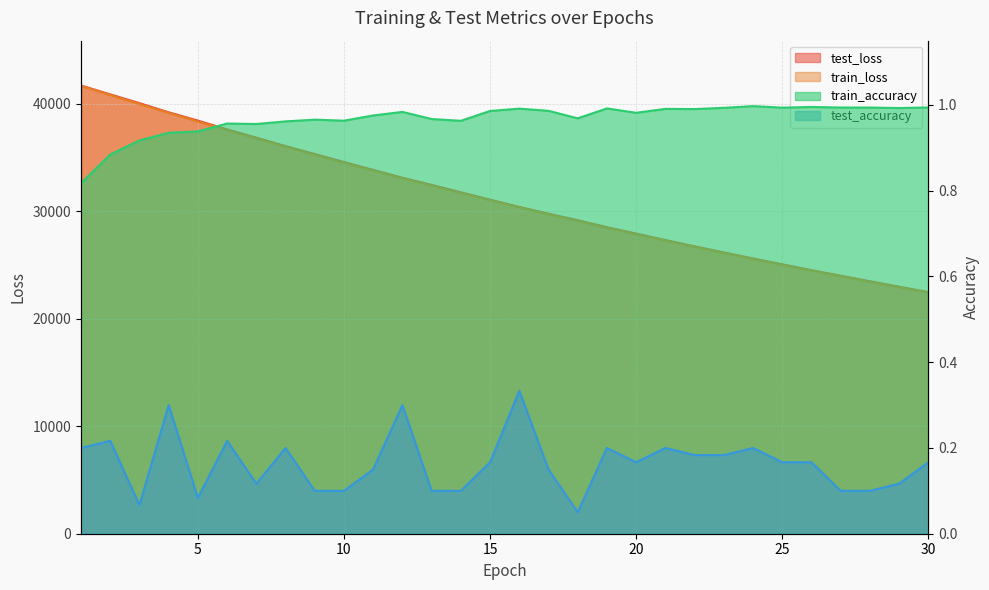

True or false: train_loss has more than 2 interior local peaks.

False